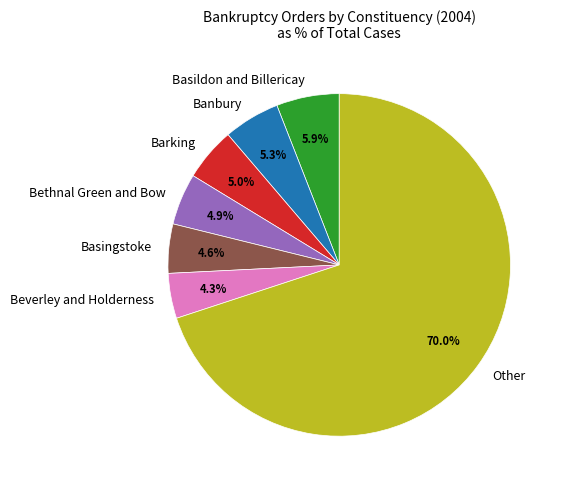

Is the sum of Basingstoke and Beverley and Holderness greater than half?

No